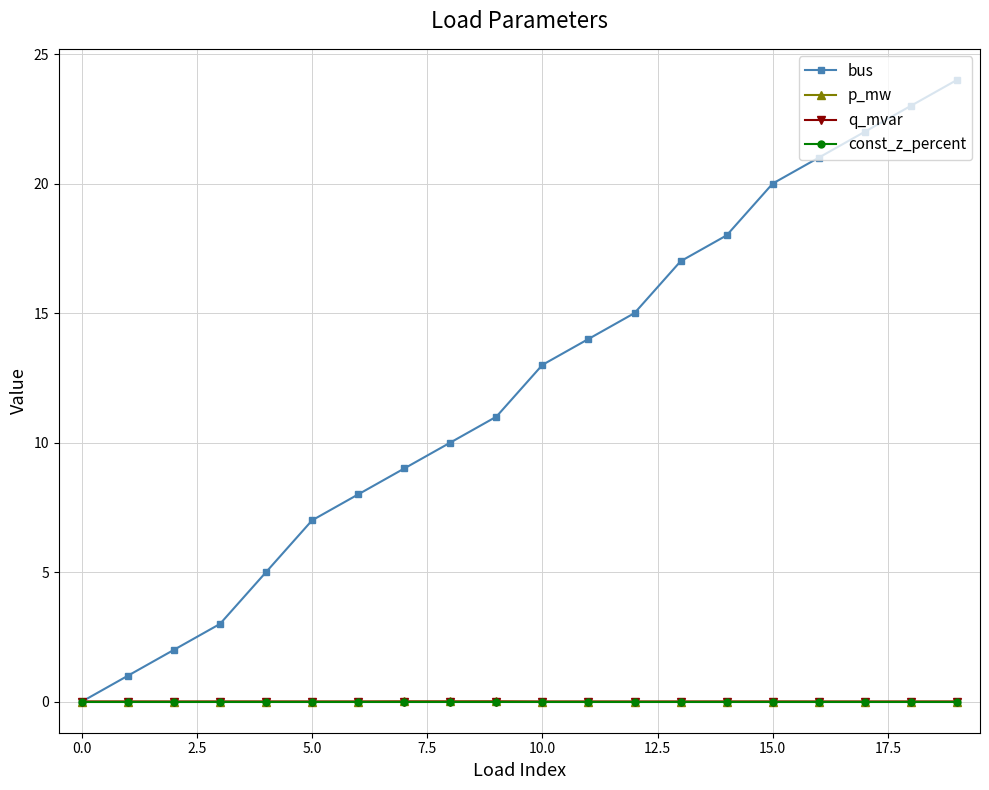

What is the value of the bus point at the 19th from the left?

23.0